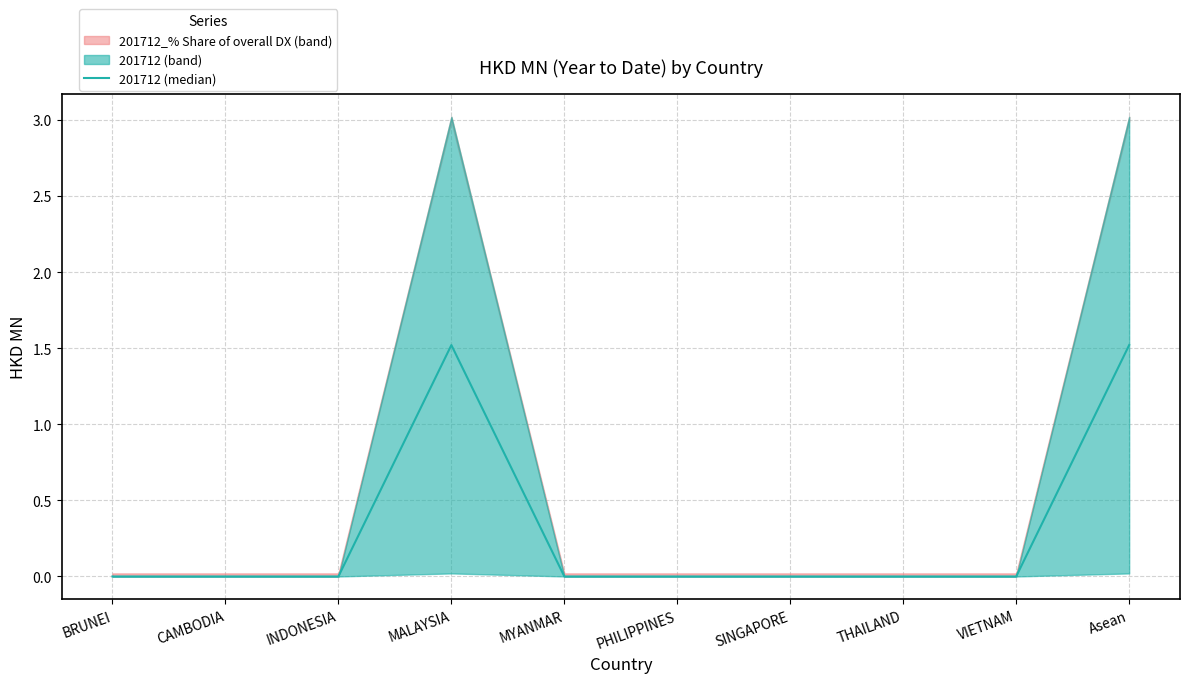

True or false: there are more than 1 points higher than both neighbors.

False